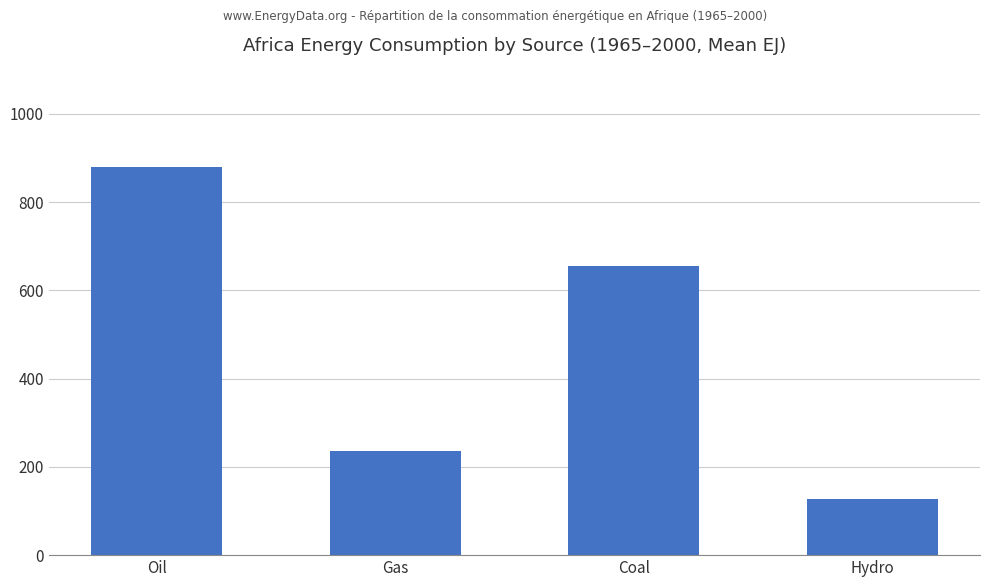

What is the label of the 3rd bar from the left?

Coal